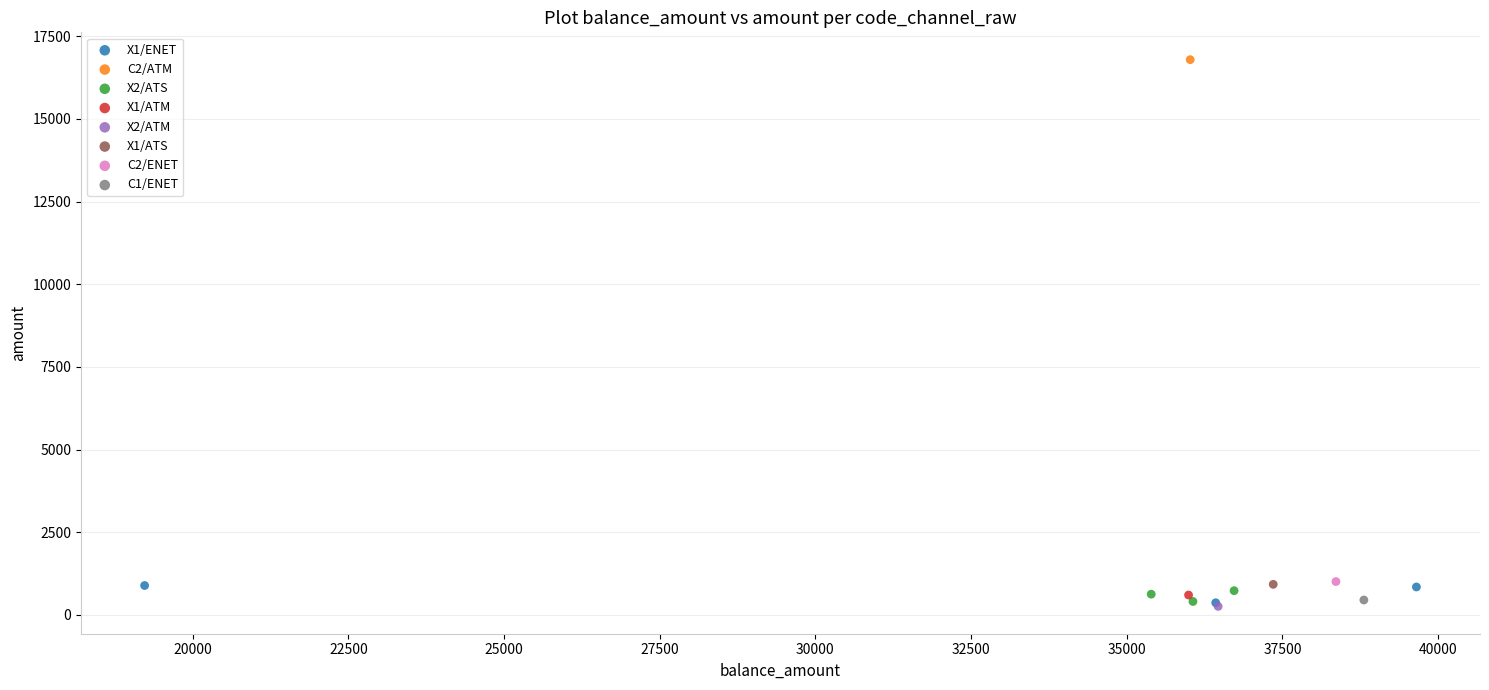

Which series reaches the maximum Y coordinate?

C2/ATM